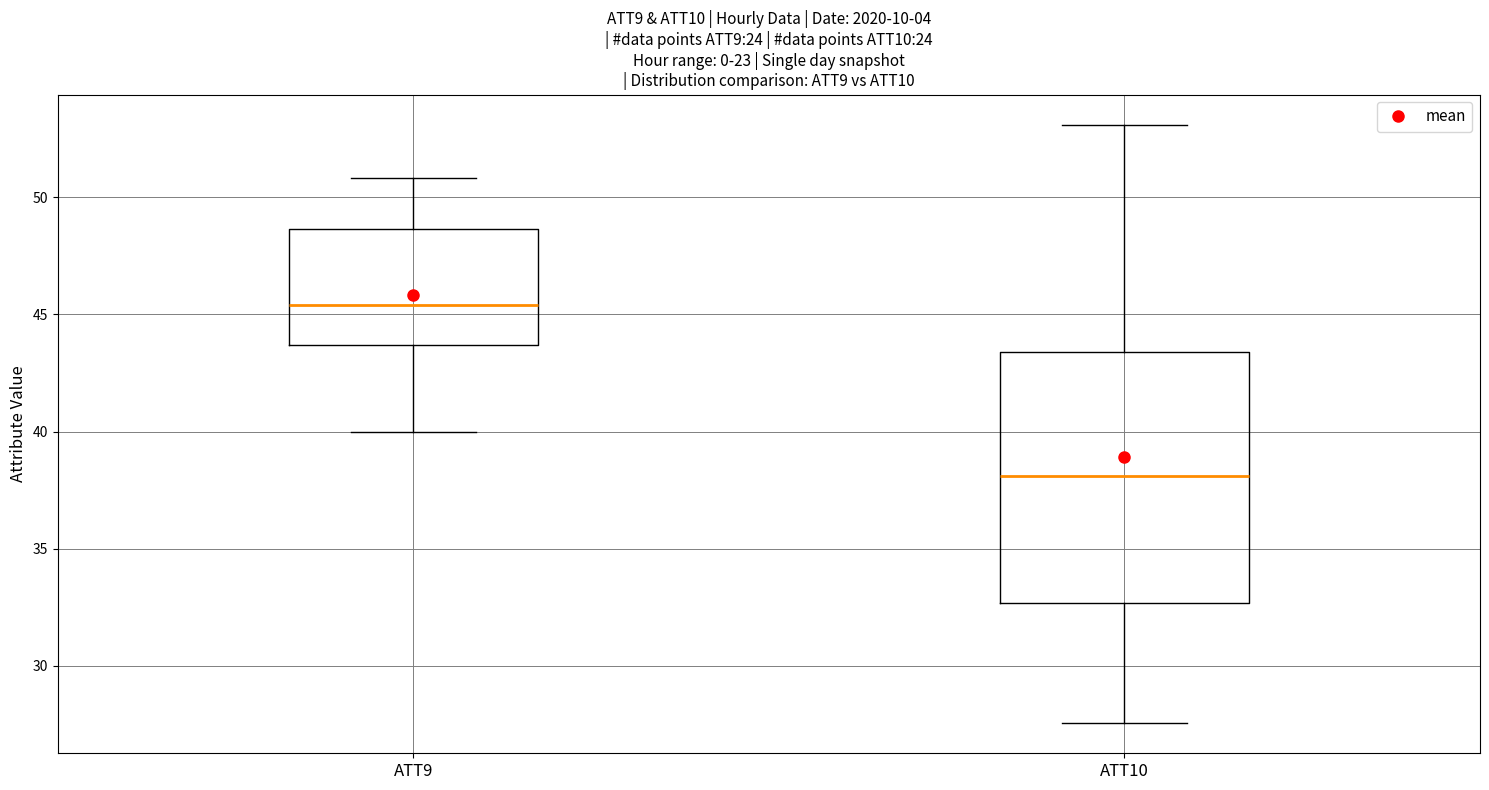

Which box is the tallest, from its lower edge to its upper edge?

ATT10